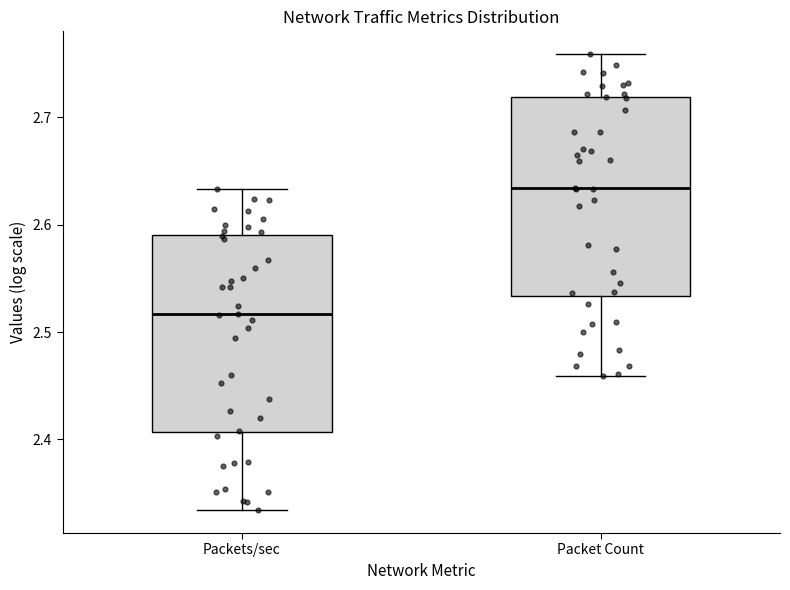

Which box's median line is the lowest?

Packets/sec